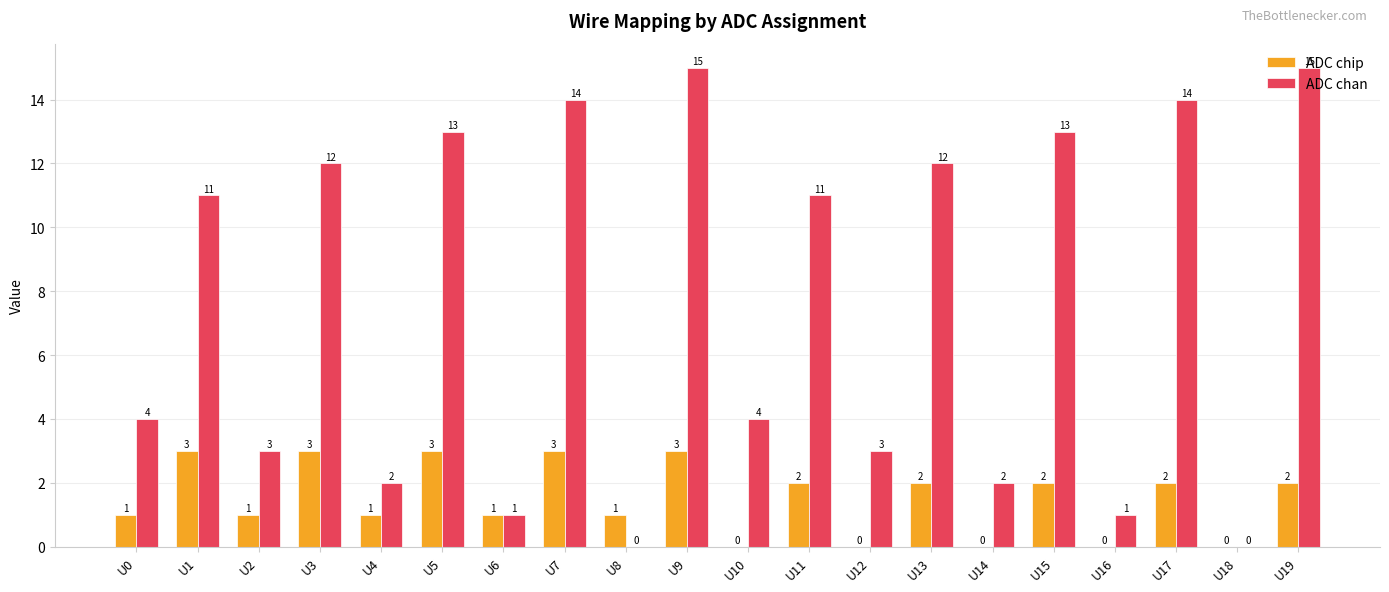

Are the bars horizontal?

No